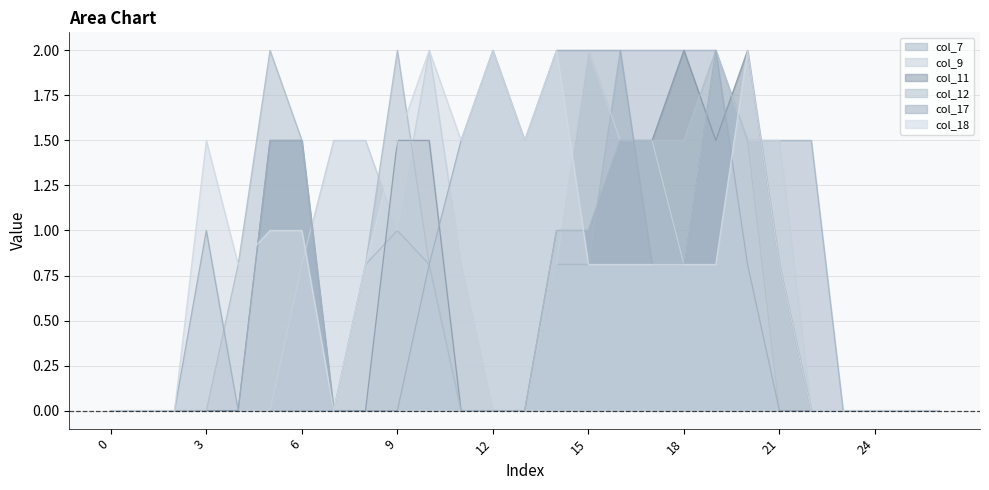

At which category is the sum across all series the highest?

19